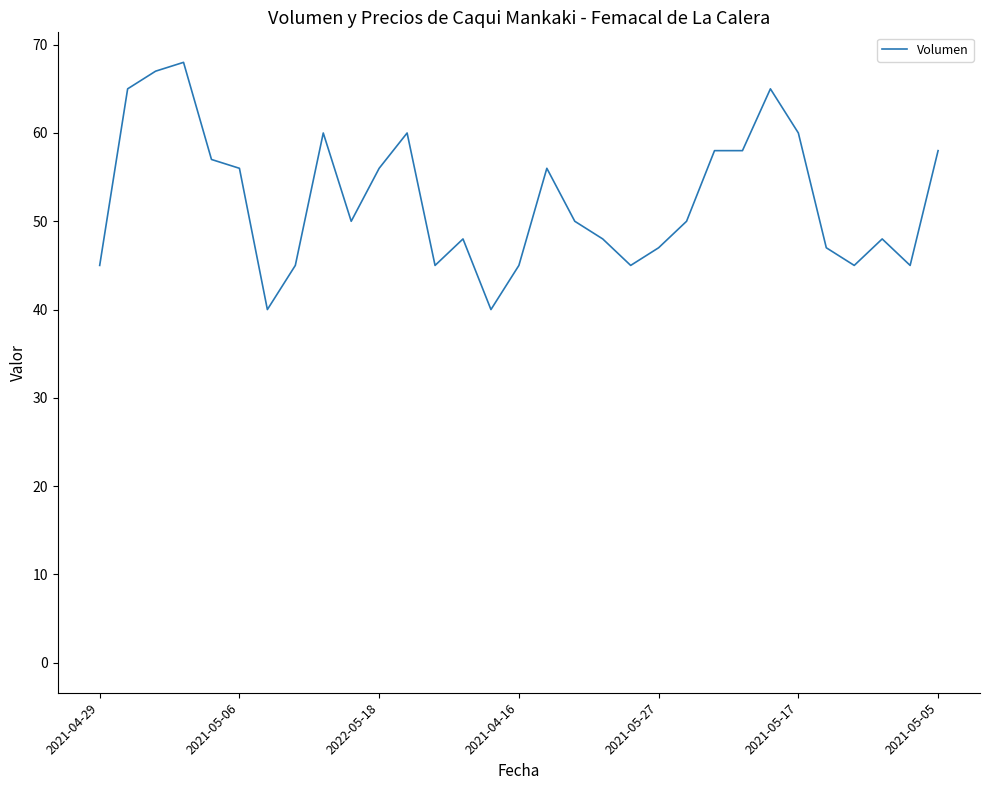

What is the difference between the maximum and minimum values?

28